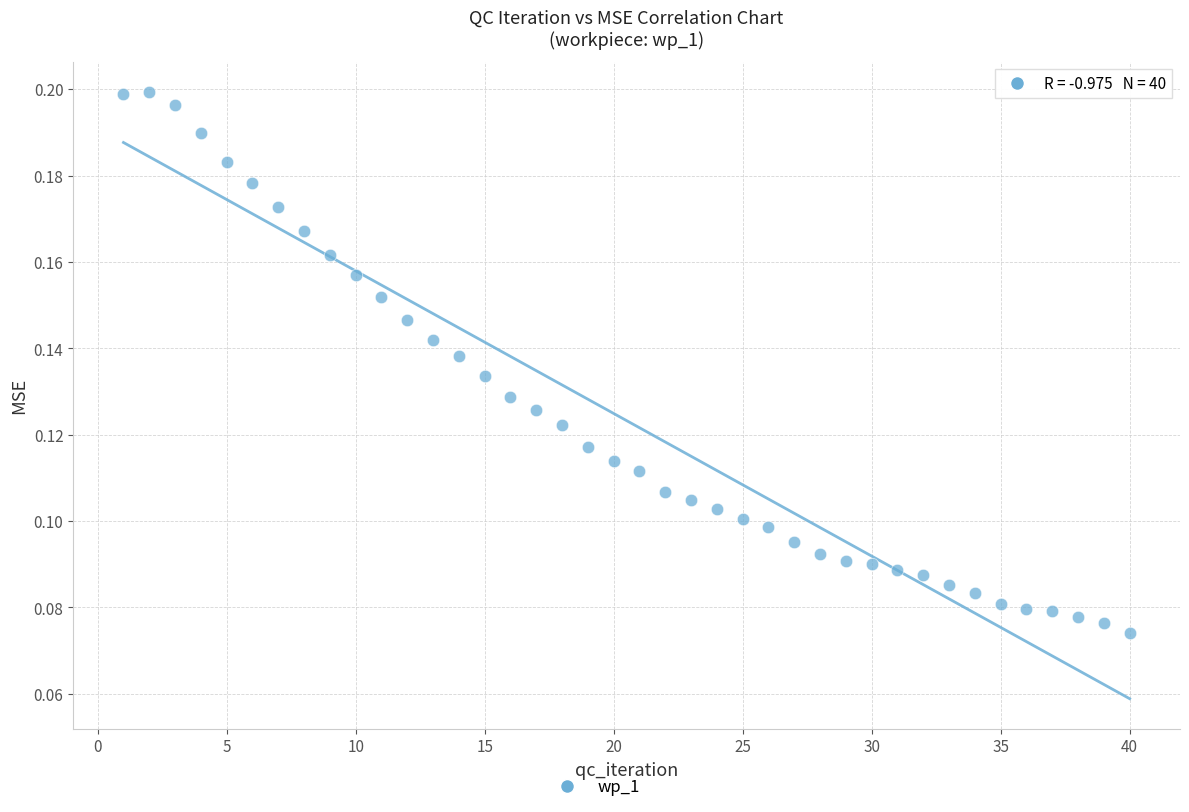

What is the range of X values (max minus min)?

39.0